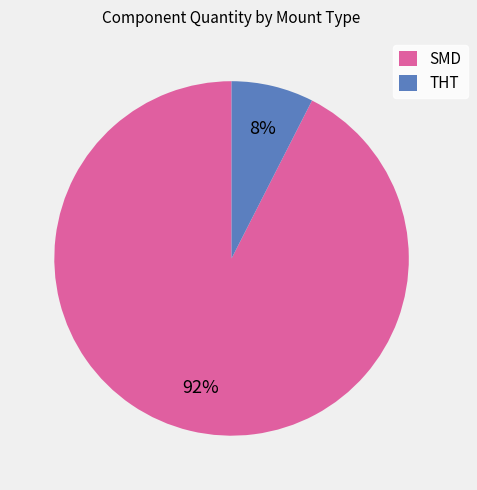

Rank the categories by value from lowest to highest.

THT, SMD